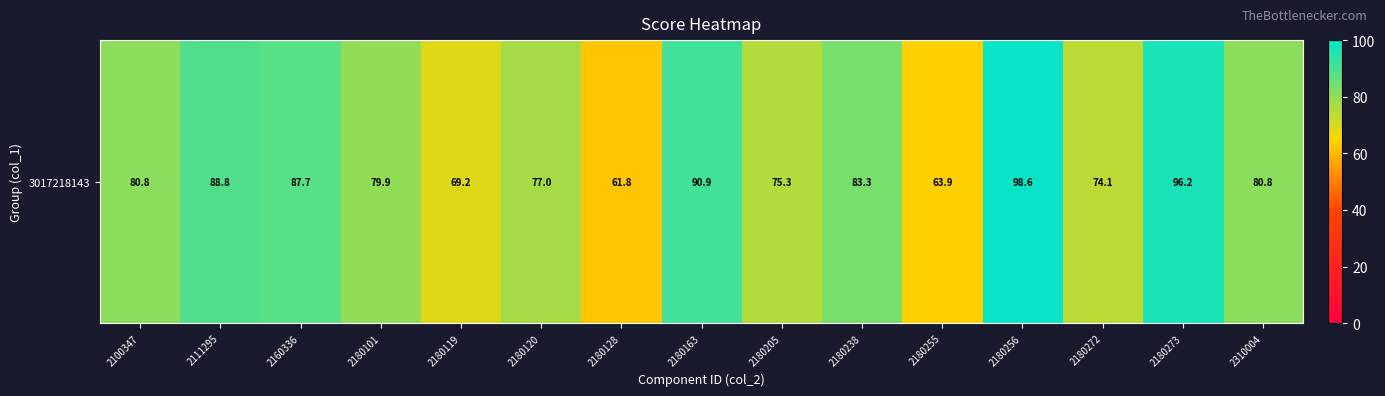

List the labels in order of value, largest first.

2180256, 2180273, 2180163, 2111295, 2160336, 2180238, 2100347, 2310004, 2180101, 2180120, 2180205, 2180272, 2180119, 2180255, 2180128